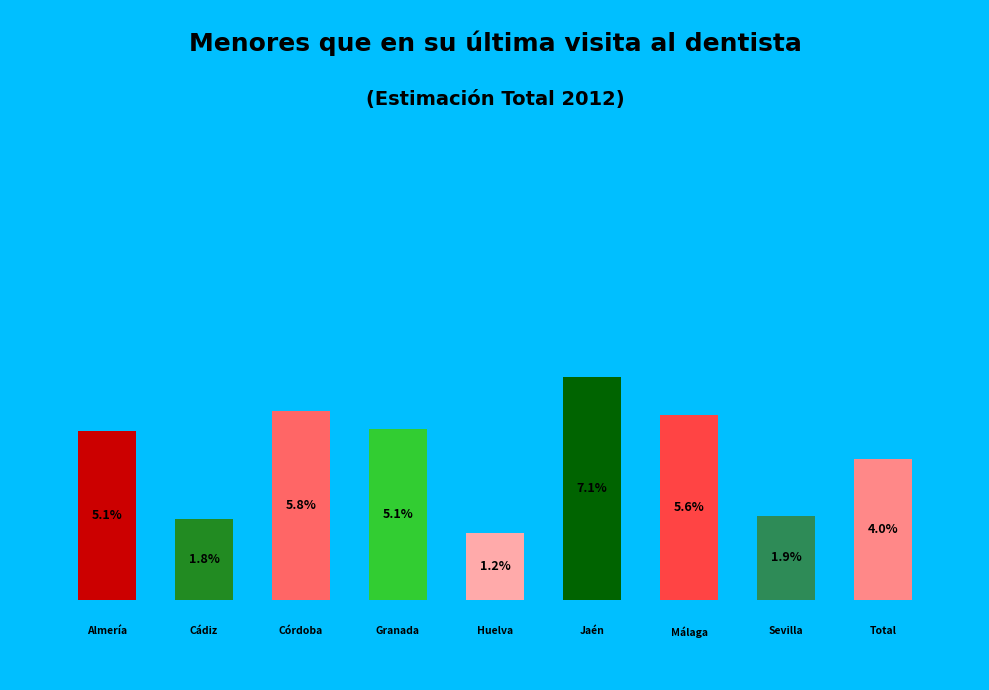

Which slice is the smallest?

Huelva